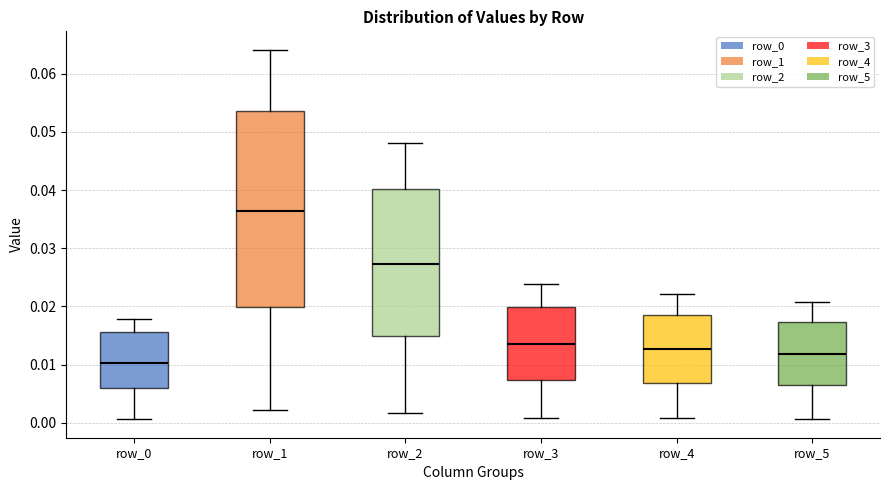

Comparing the boxes themselves (not the whiskers), which one is the tallest?

row_1